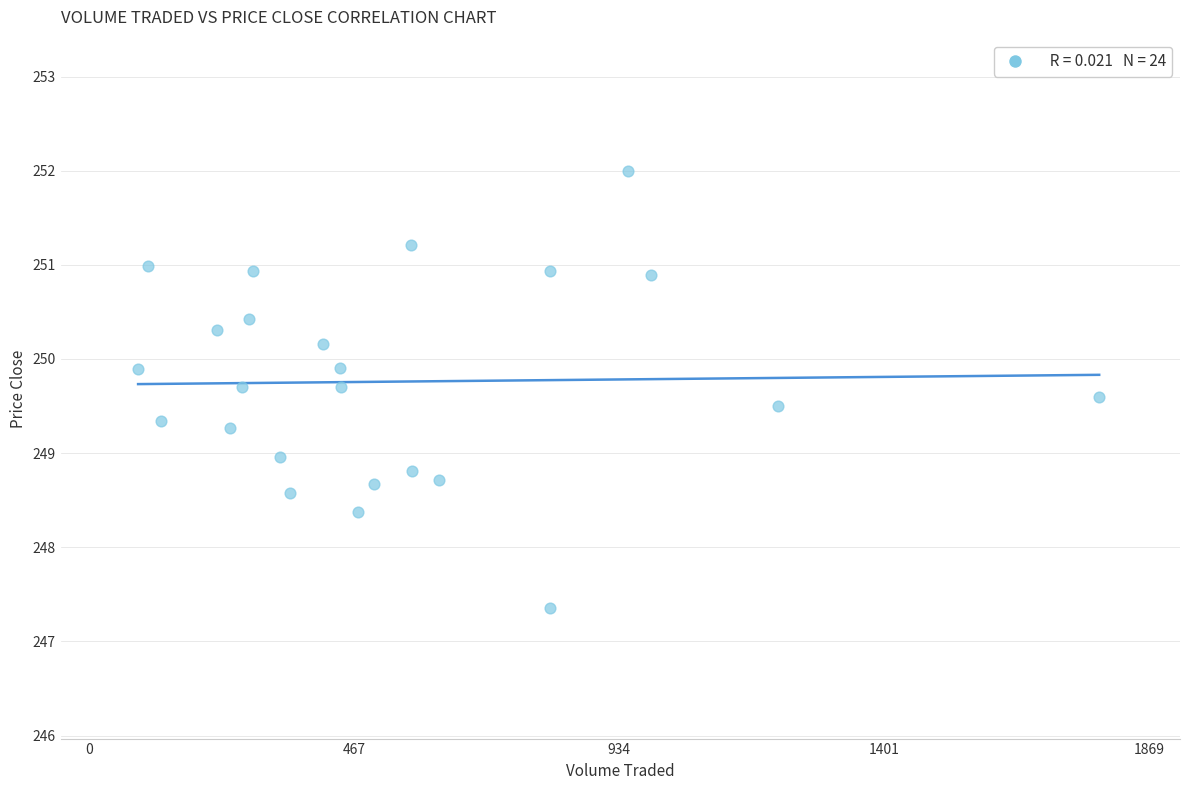

What is the range of Y values (max minus min)?

4.6